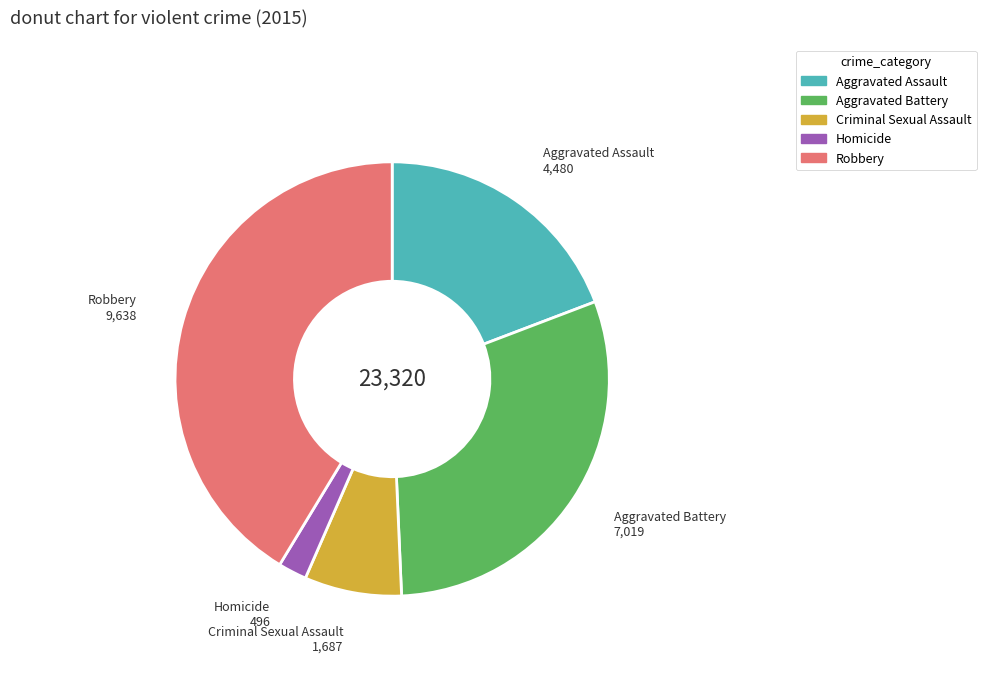

Is Aggravated Assault the majority of the pie?

No